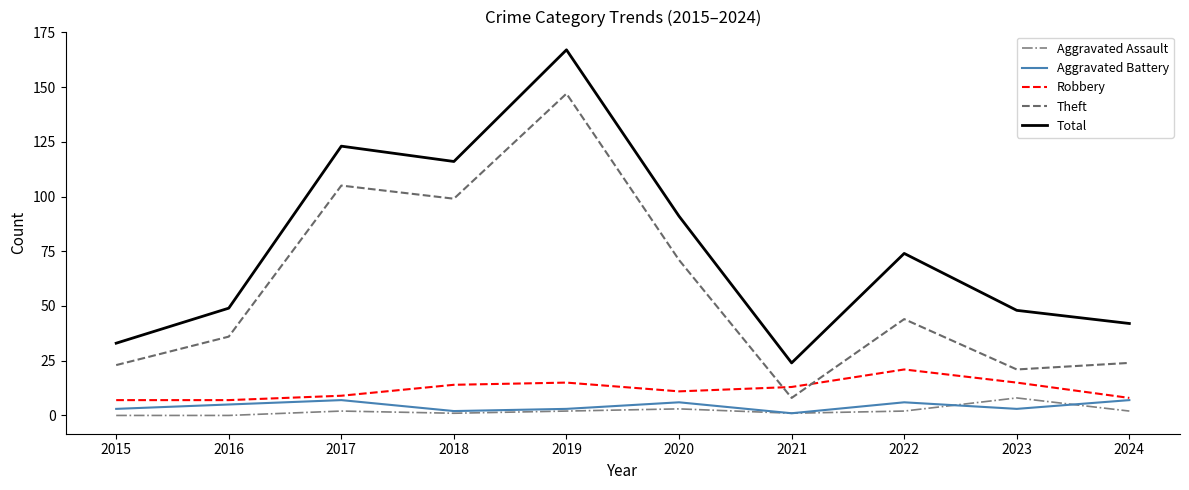

The value of Aggravated Assault at 2016 is 0. True or false?

True